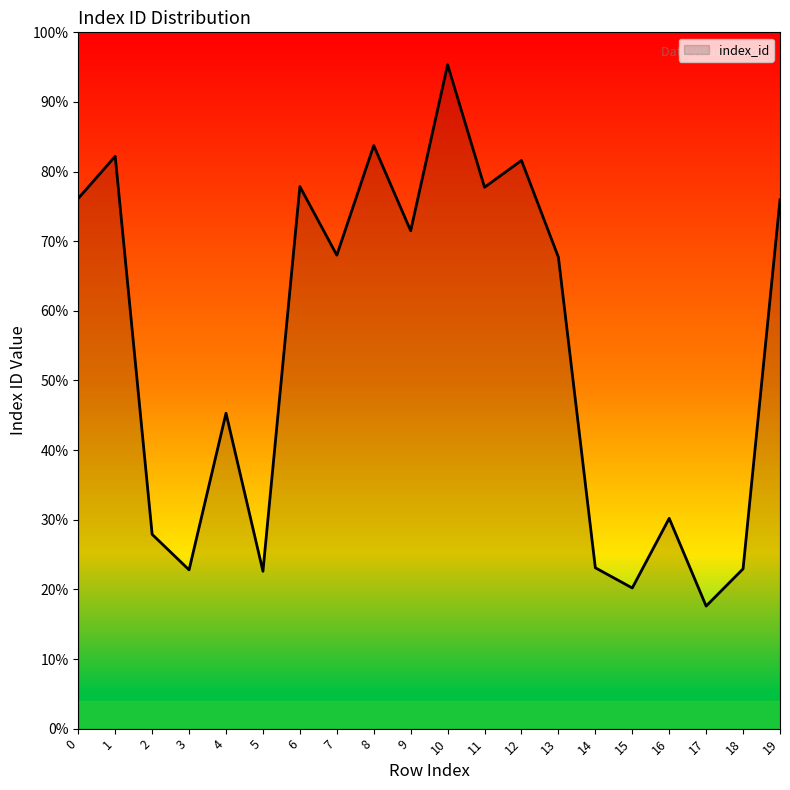

Which label corresponds to the smallest value in the chart?

17